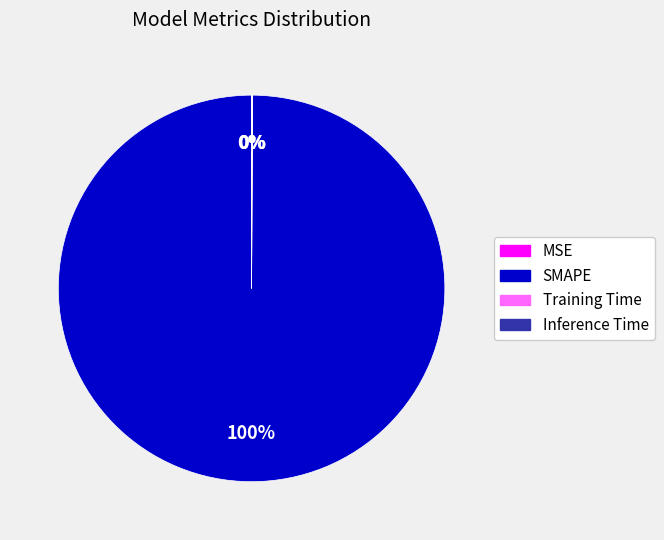

Does Training Time account for over 50% of the chart?

No